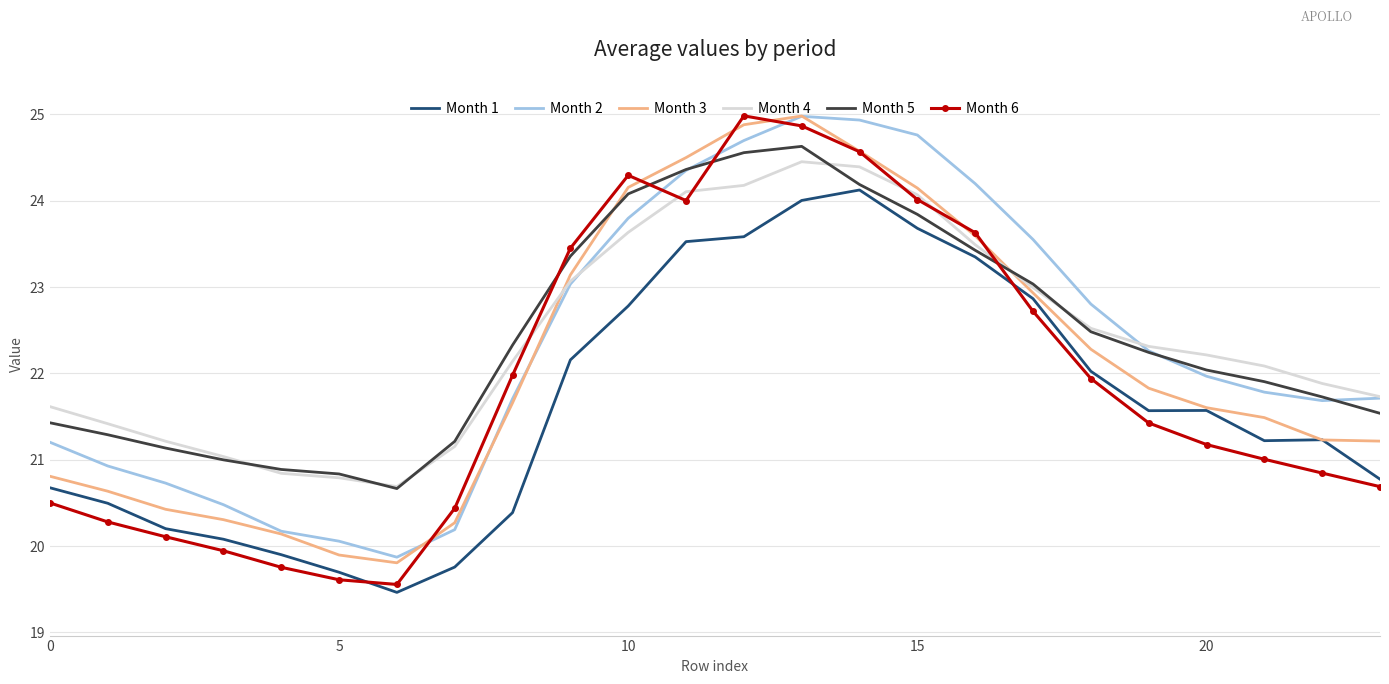

What is the greatest value displayed?

25.0